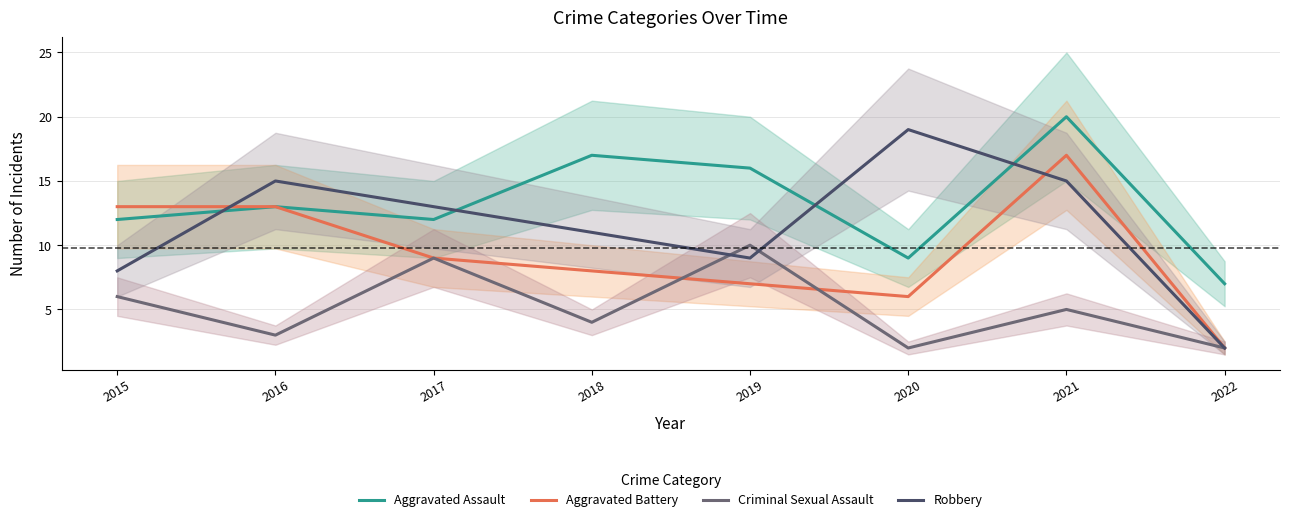

How many data points in Aggravated Battery are above 9?

3